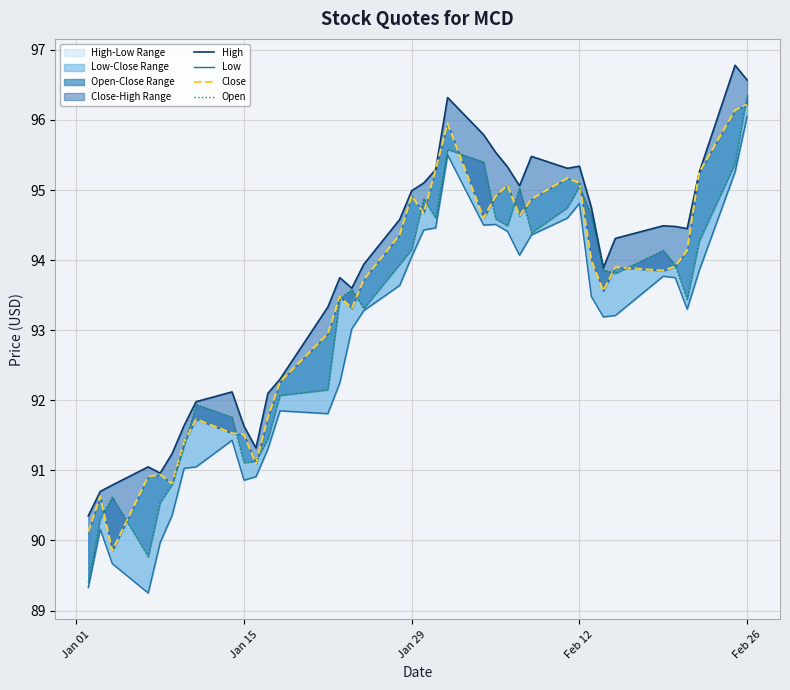

What is the value of the Close point at the 15th from the left?

93.5